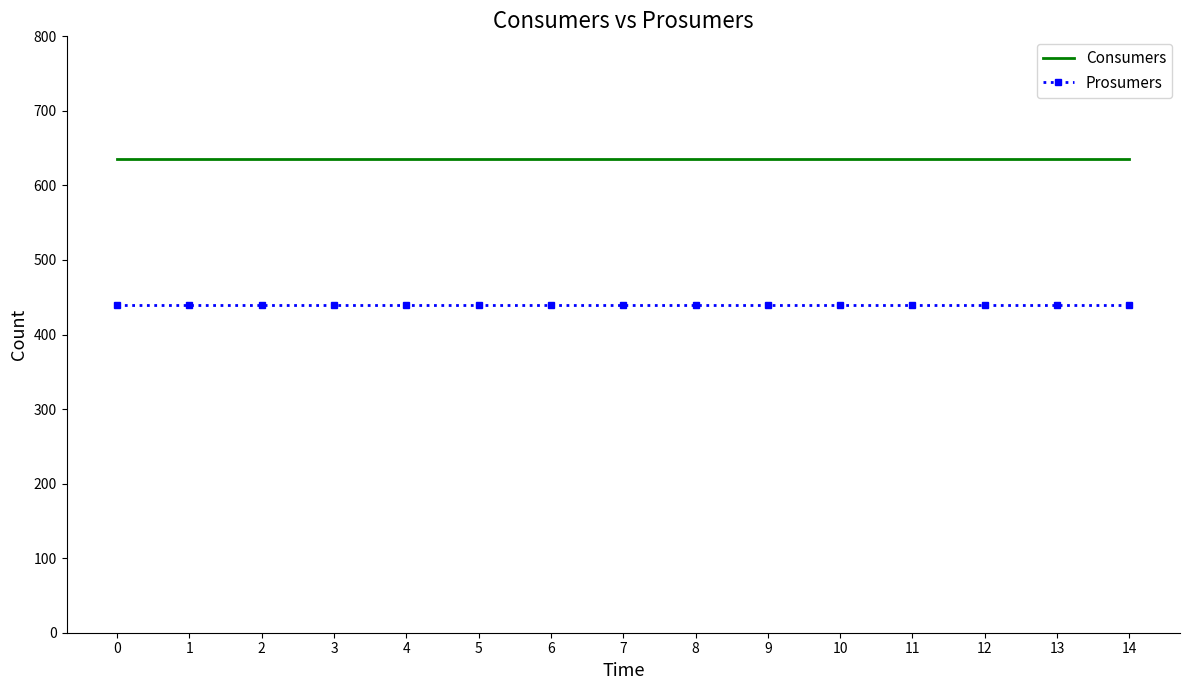

Is it true that Consumers equals 257 at 11?

False